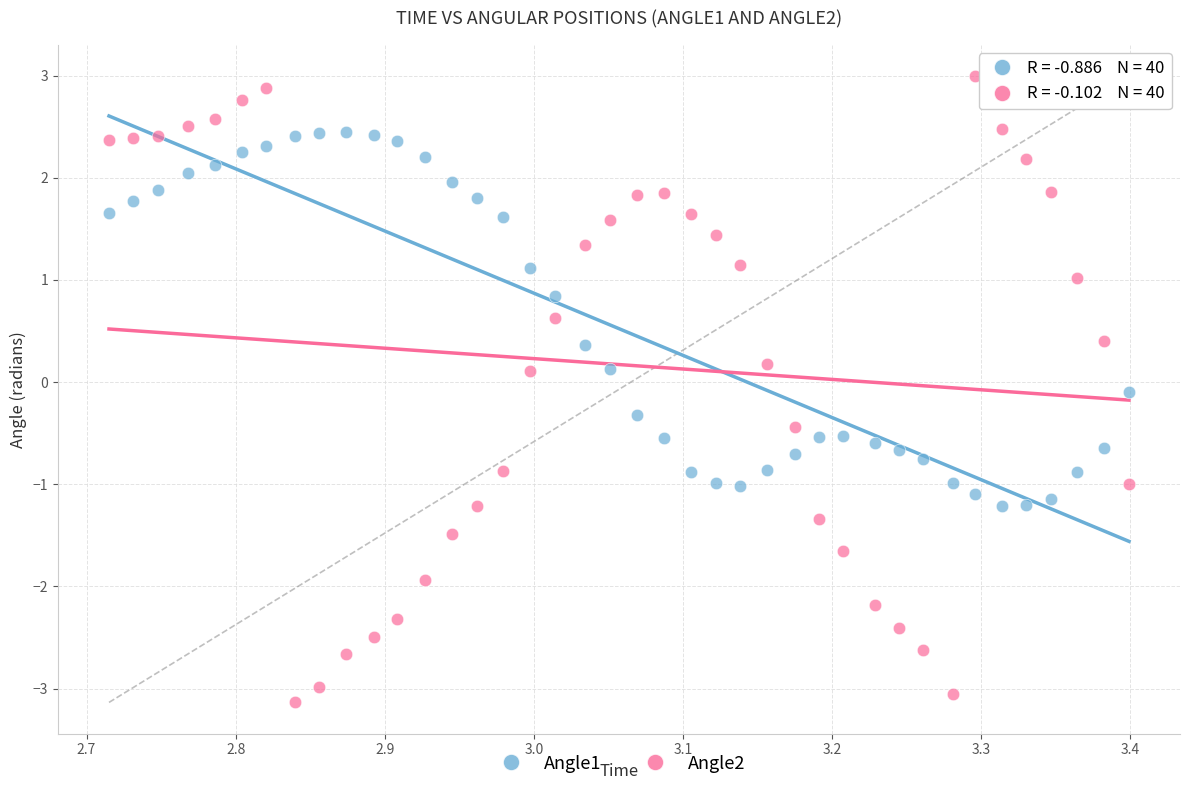

What are all the series names shown in the legend?

Angle1, Angle2